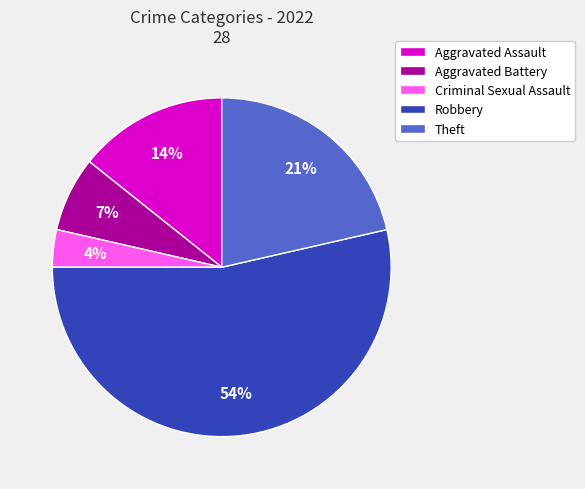

Combined, do Theft and Criminal Sexual Assault account for over 50%?

No